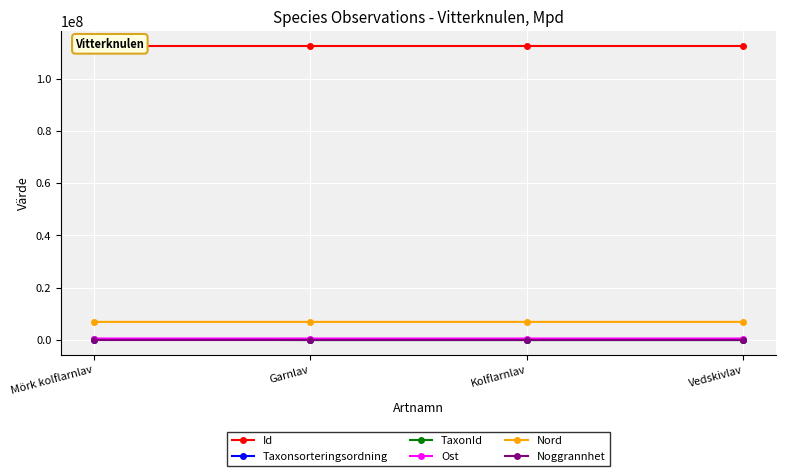

The Id series shows 112538805 at Garnlav. True or false?

True